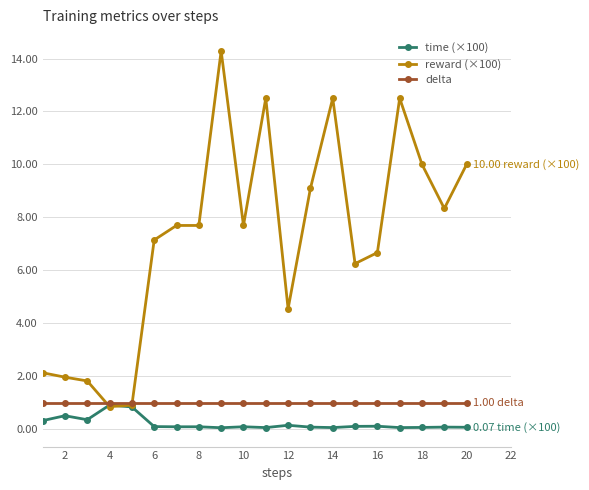

Which series has the largest range (max minus min)?

reward (×100)